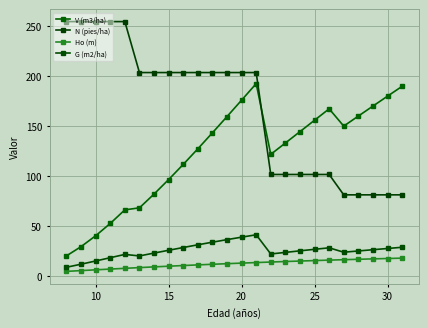

Is this an area chart (filled region under the line)?

No